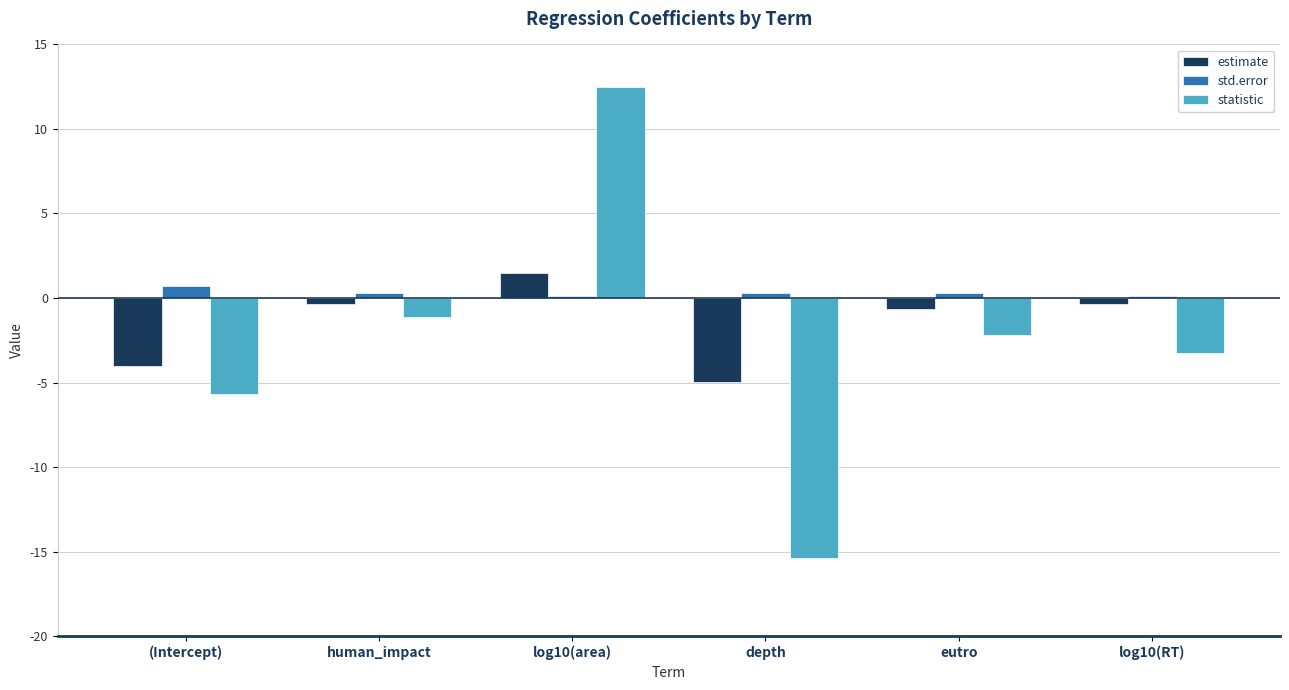

What is the label of the 6th bar from the right?

(Intercept)